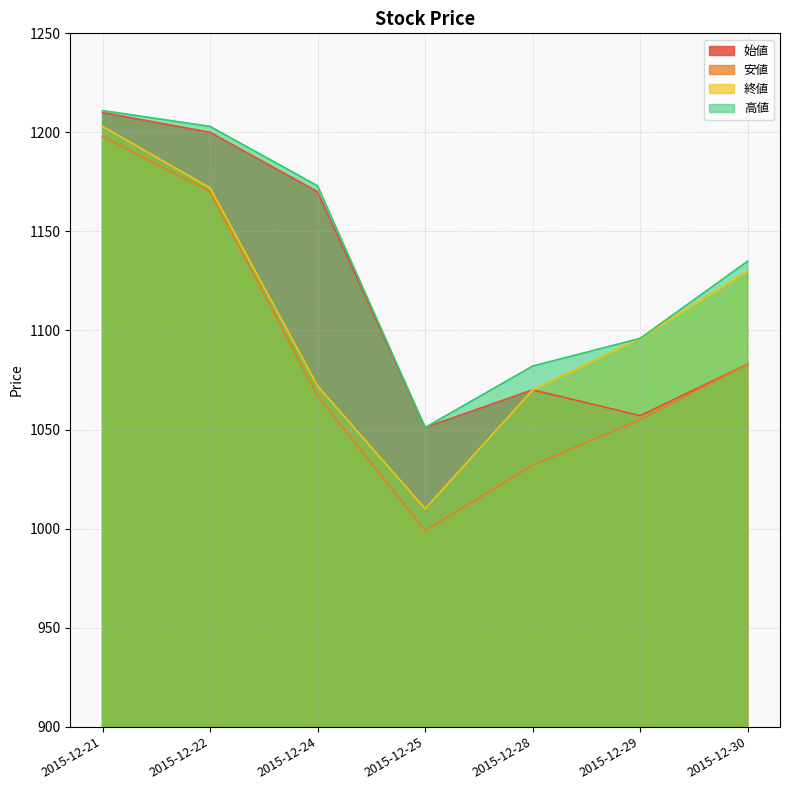

True or false: 始値 has a value of 1210 at 2015-12-21.

True